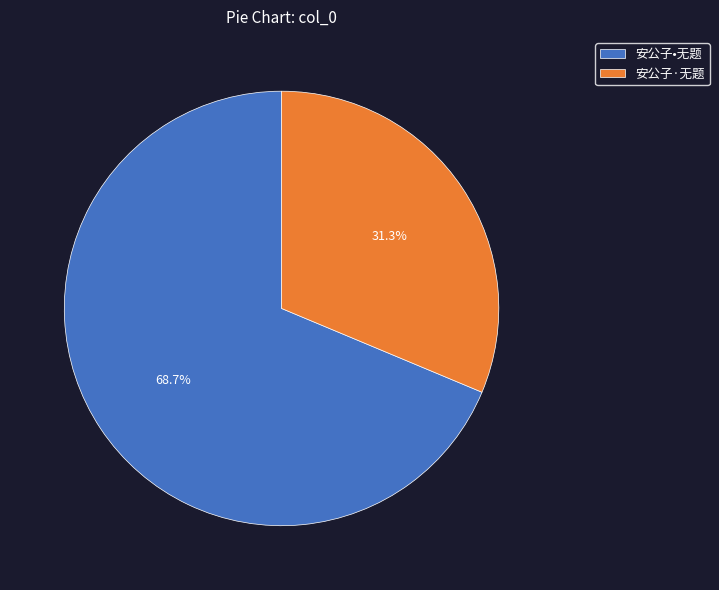

Is the sum of 安公子·无题 and 安公子•无题 greater than half?

Yes